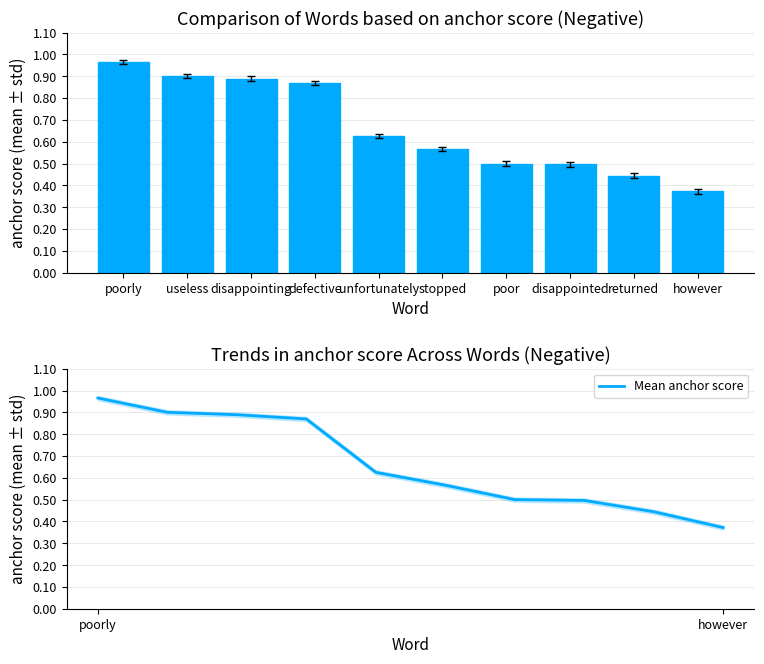

What is the greatest value displayed?

1.0